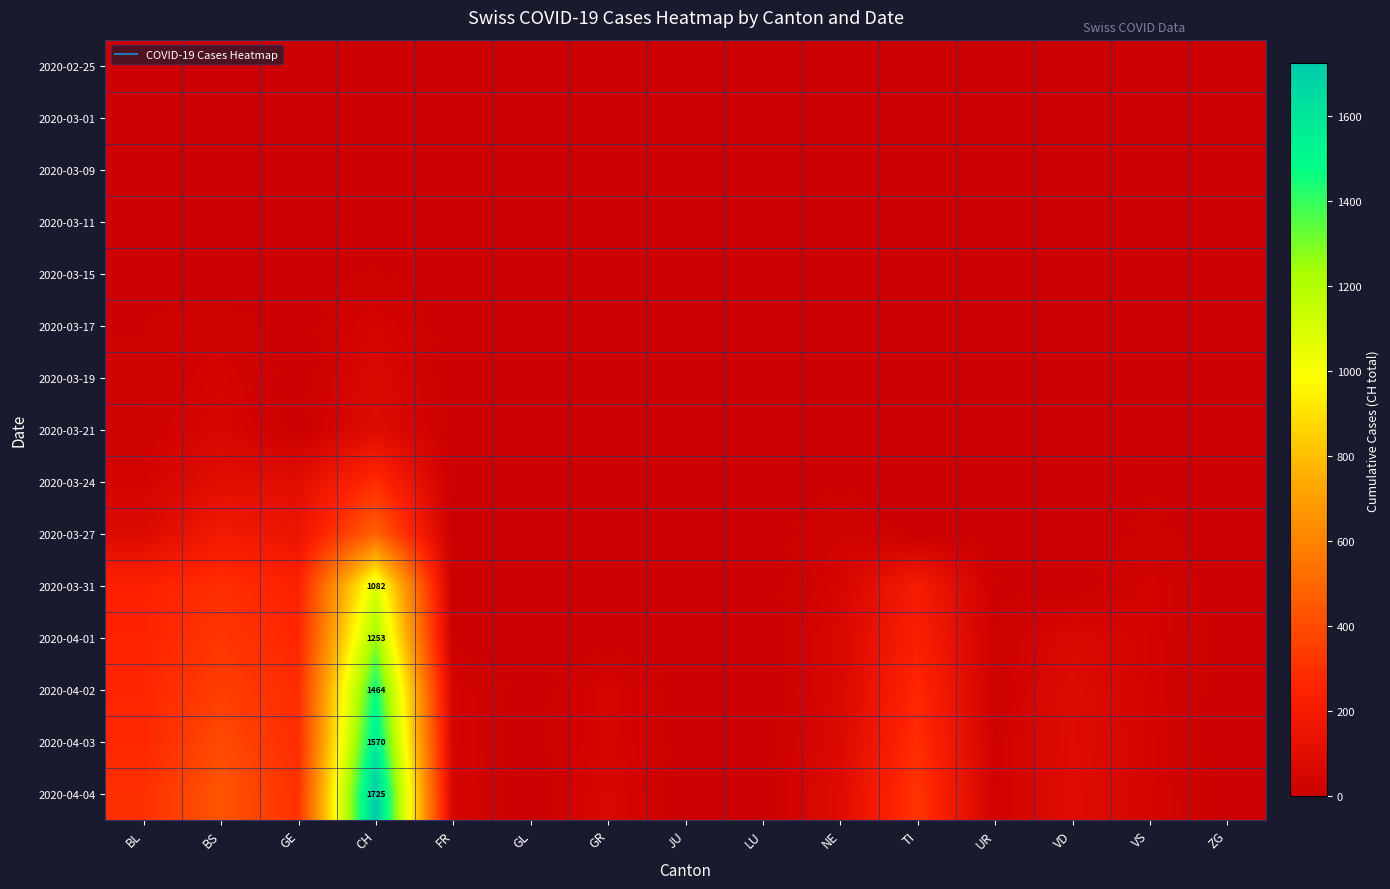

Which series has the largest total across all categories?

2020-04-04